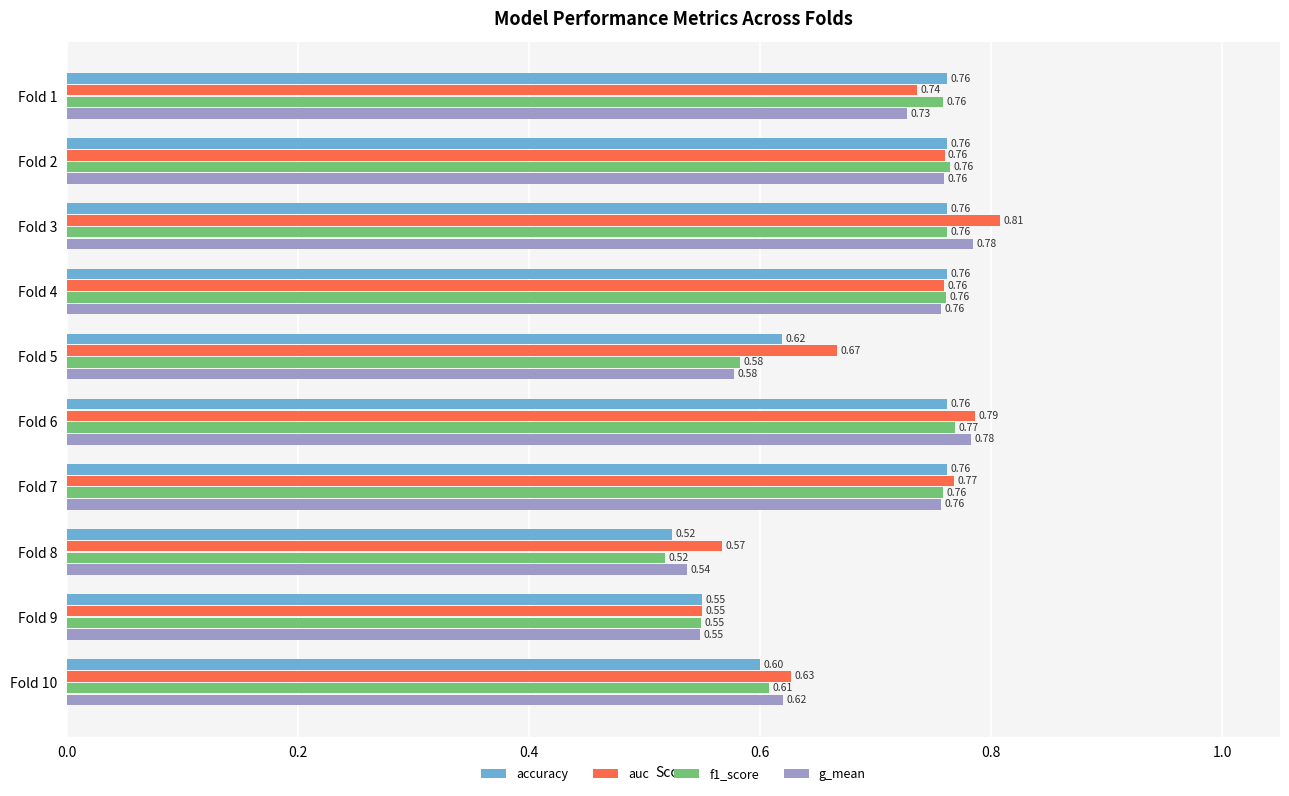

Which series has the largest total across all categories?

auc